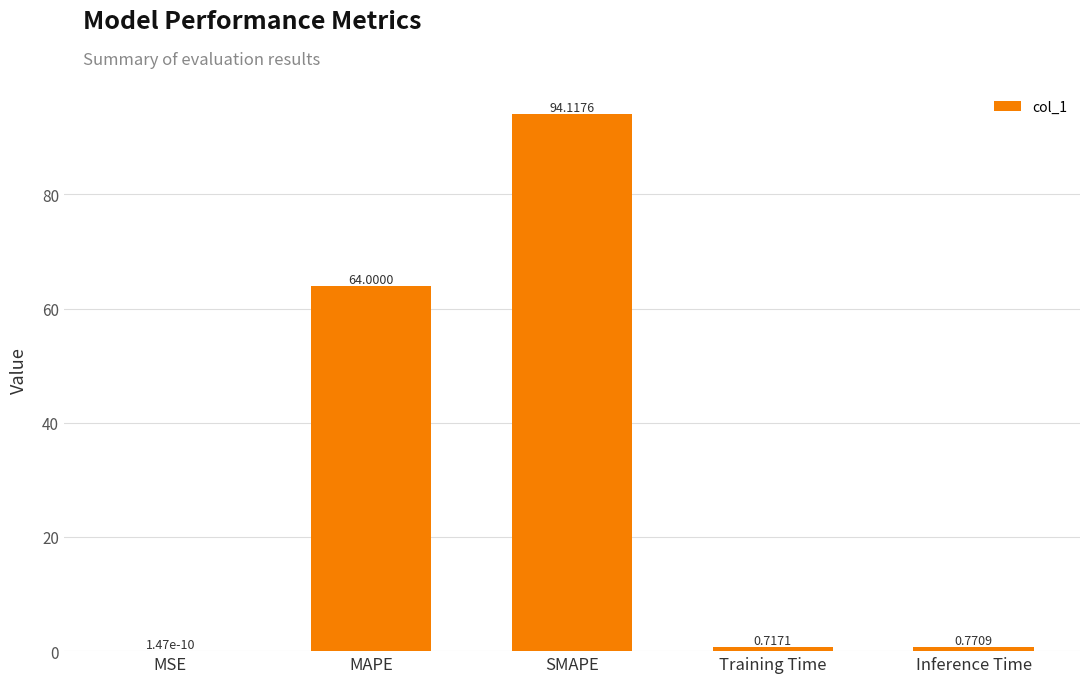

What is the sum of the values at SMAPE and MAPE?

158.1